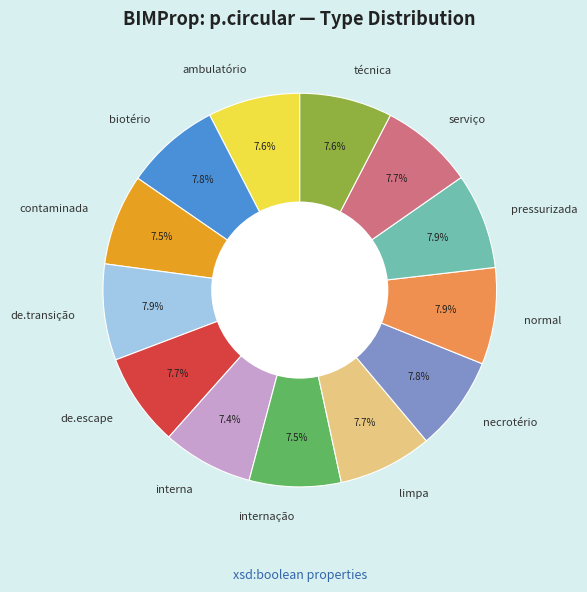

How many slices are in this pie chart?

13